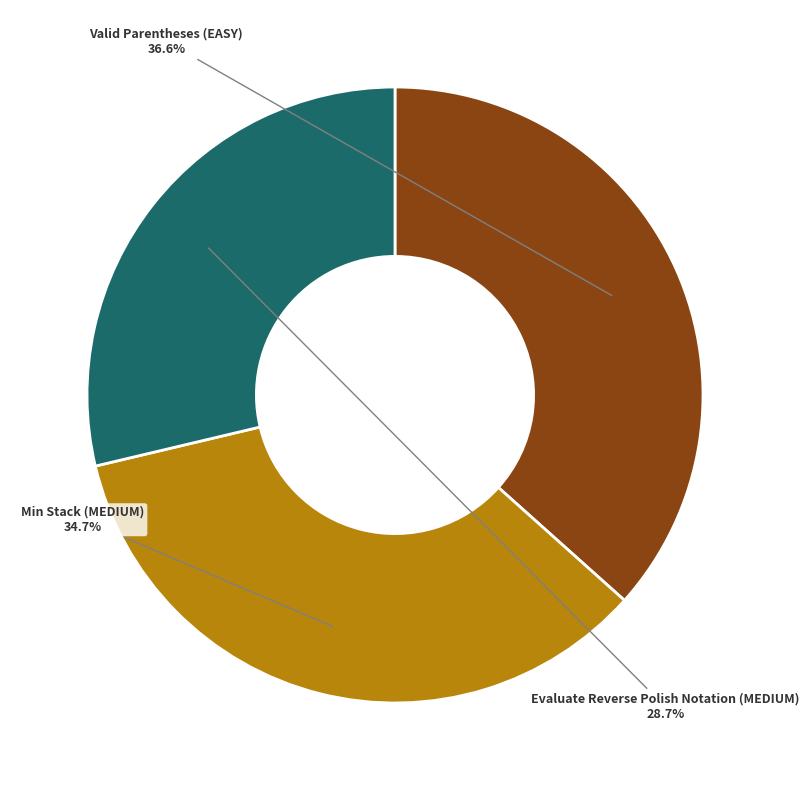

Between Min Stack (MEDIUM) and Valid Parentheses (EASY), which is larger?

Valid Parentheses (EASY)